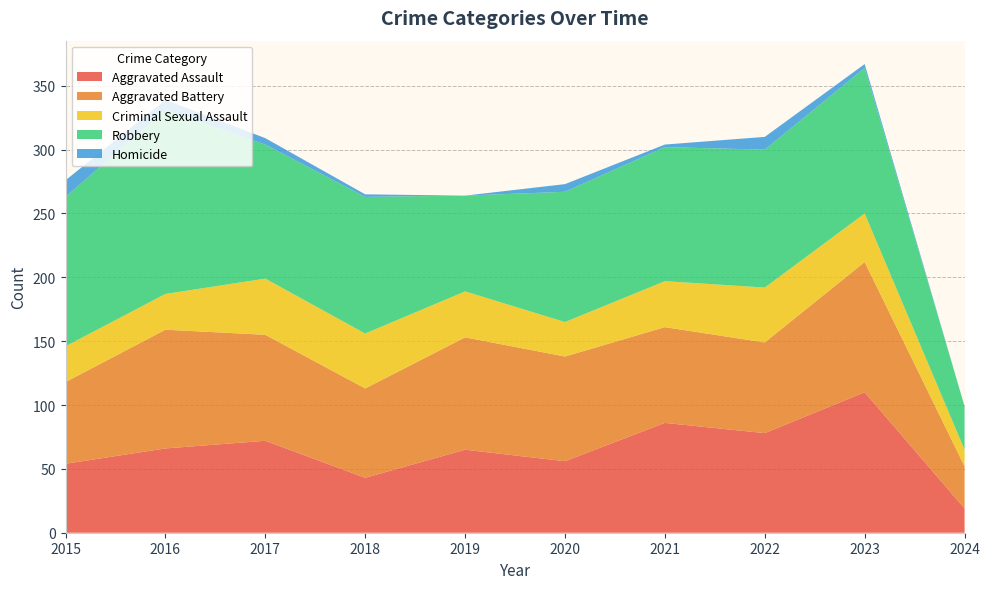

Reading left to right, transcribe all the data shown in this chart.

Aggravated Assault: 54	66	72	43	65	56	86	78	110	19
Aggravated Battery: 64	93	83	70	88	82	75	71	102	33
Criminal Sexual Assault: 28	28	44	43	36	27	36	43	38	13
Robbery: 117	144	105	107	75	102	105	108	114	34
Homicide: 13	8	5	2	0	6	2	10	3	0